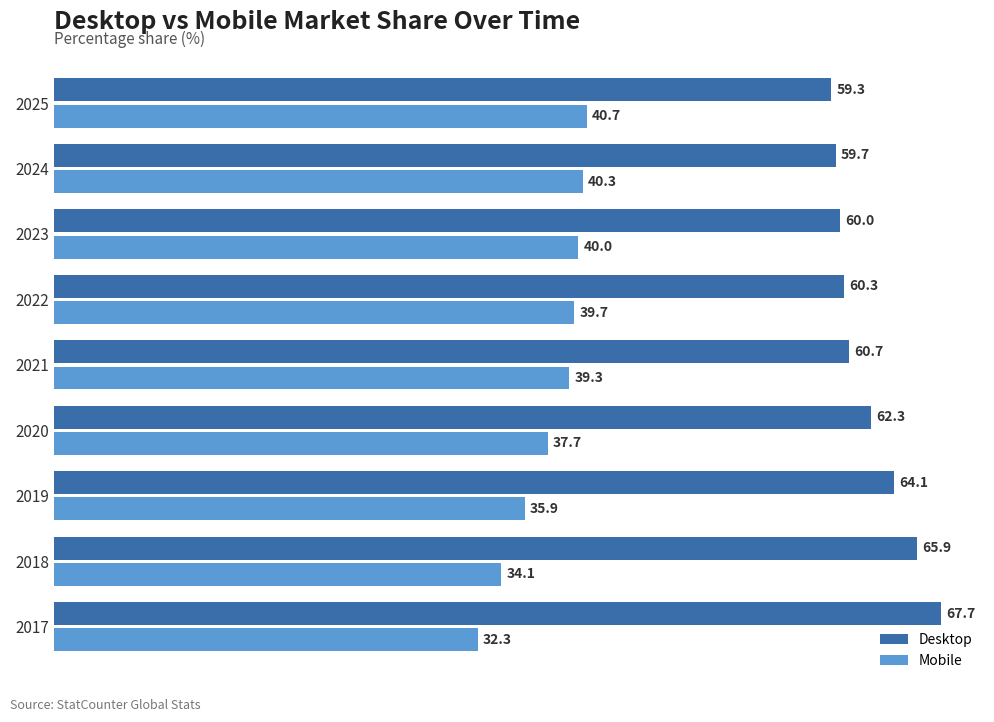

Read the Mobile value at 2024.

40.3